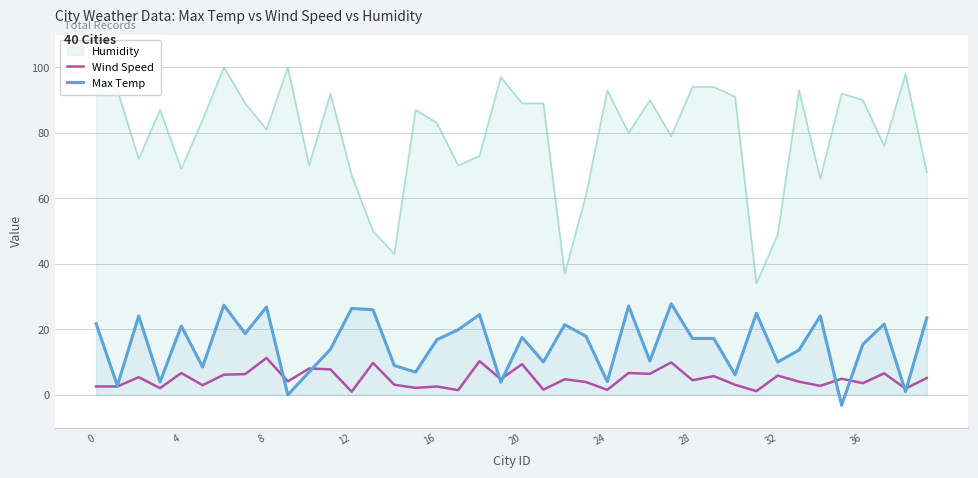

What is the difference between the second highest and second lowest values in the Max Temp series?

27.4